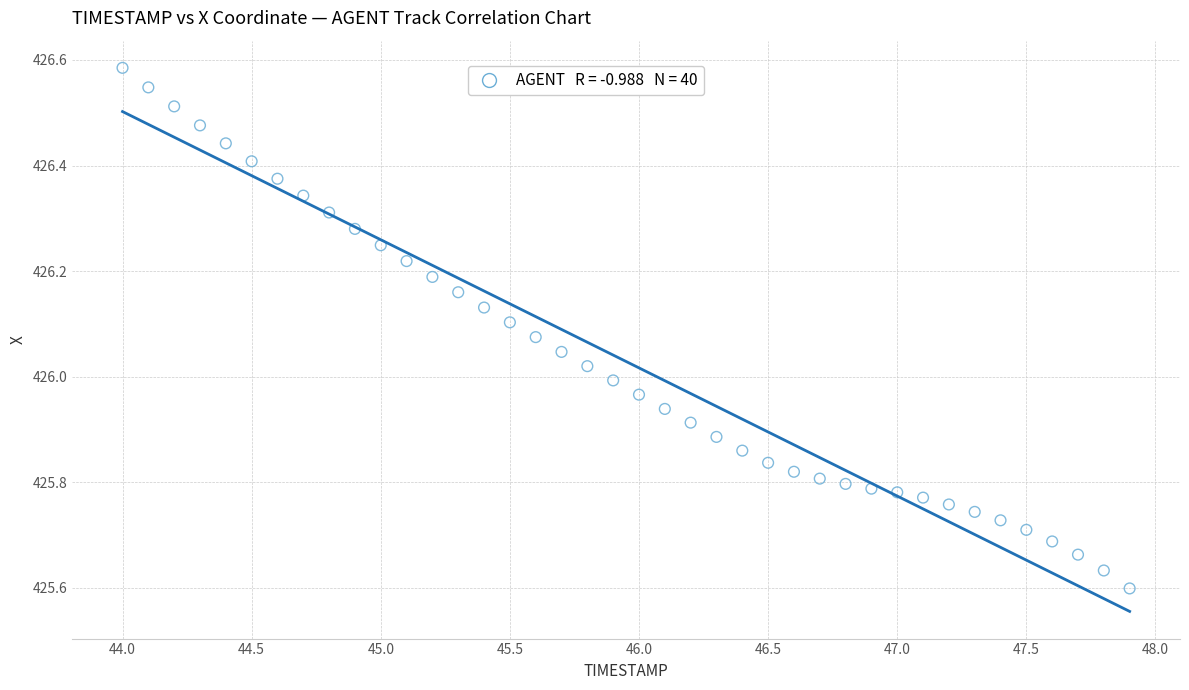

What is the range of X values (max minus min)?

3.9